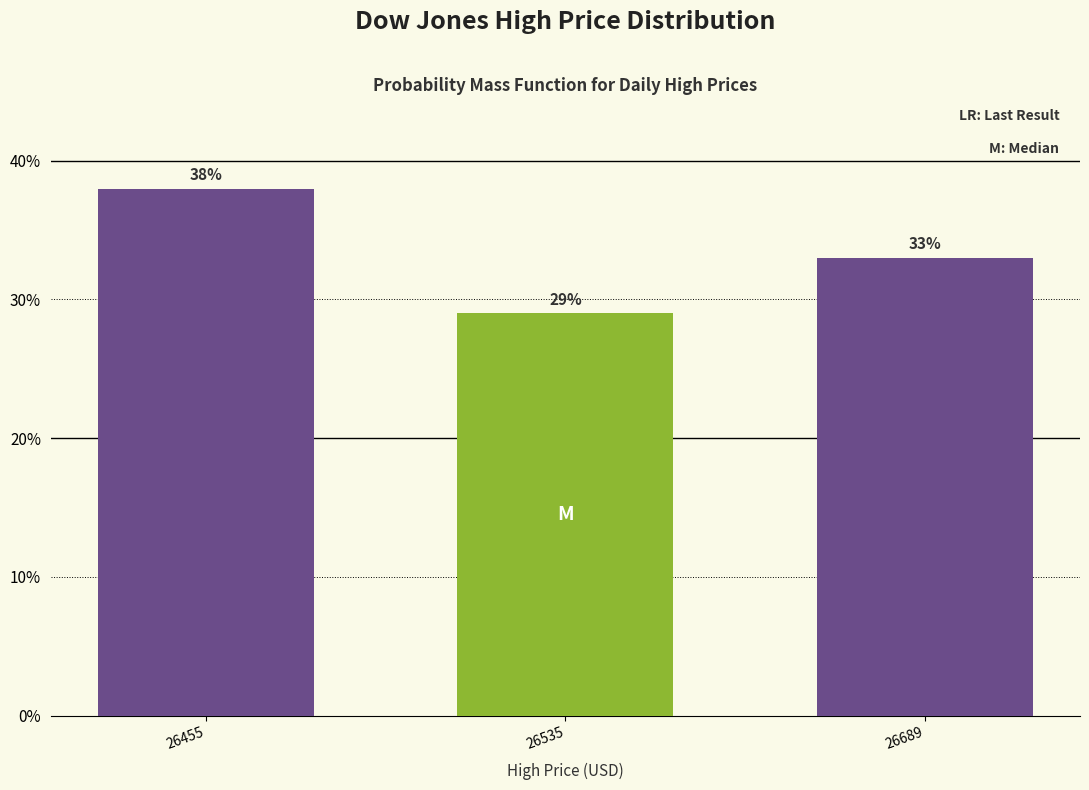

Reading left to right, extract all data points from this chart.

38.0	29.0	33.0